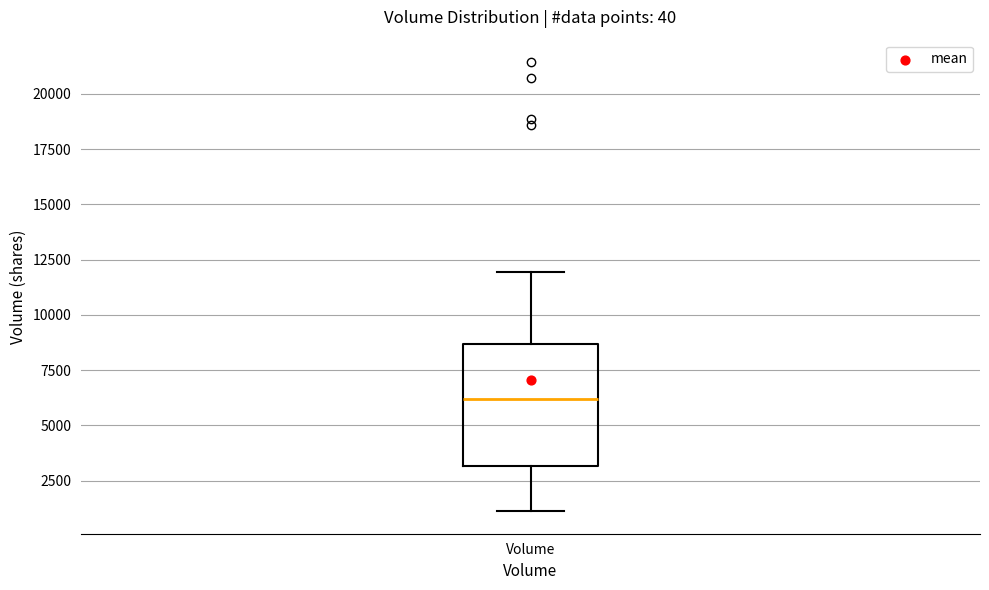

Where is the lower edge of the box for Volume on the y-axis? The values are not printed on the chart, so give them approximately, as read against the axis.

3000